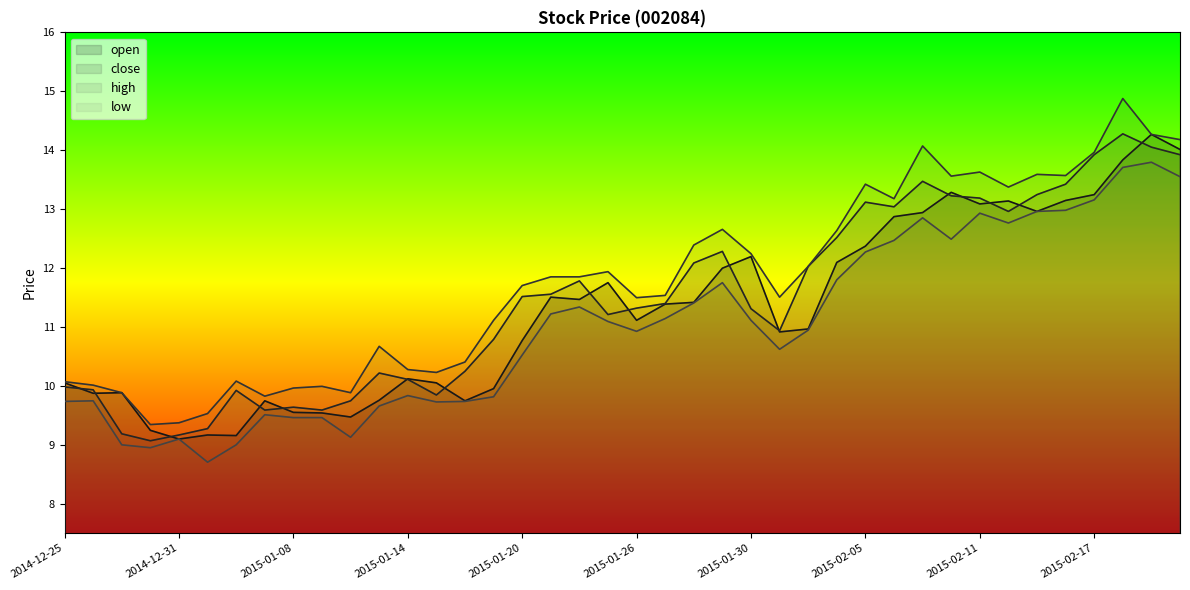

Between 2015-02-16 and 2015-01-07, which is larger?

2015-02-16